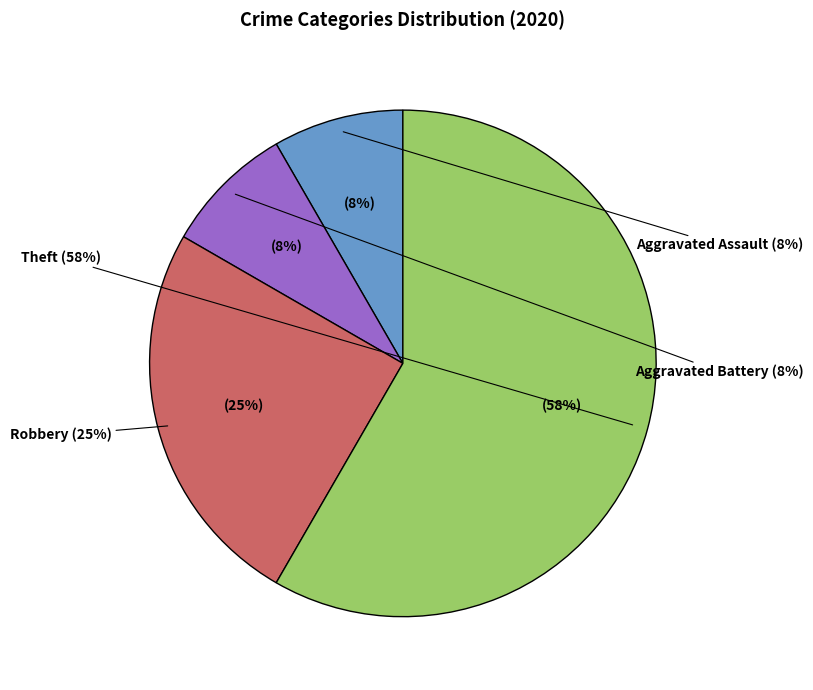

Which slice is the smallest?

Aggravated Assault